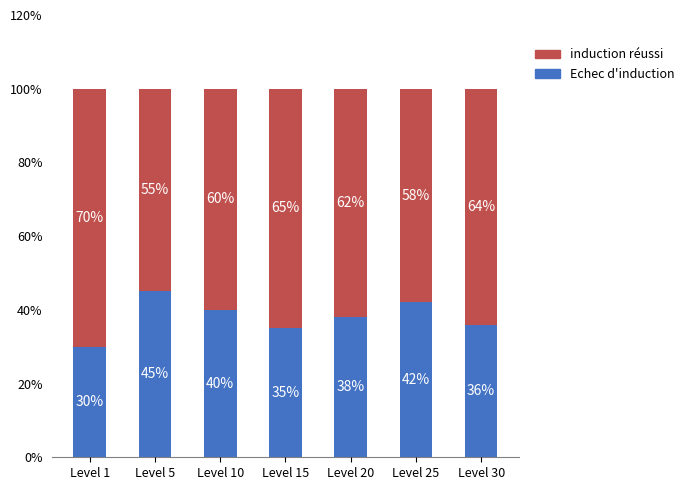

What is the total value across all series at Level 30?

100